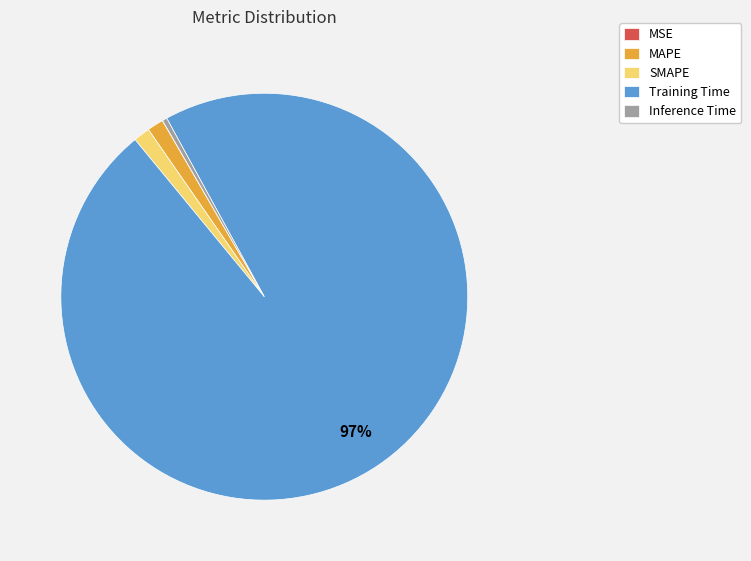

Which has a higher value, Training Time or SMAPE?

Training Time